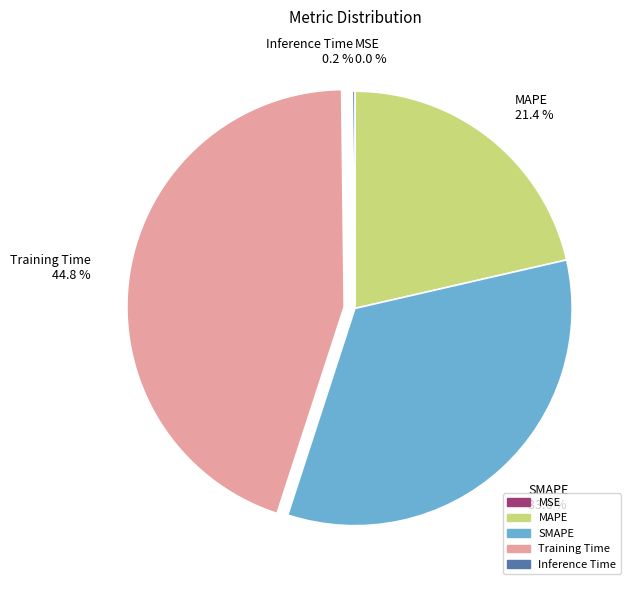

To the nearest percent, what is the difference between the Training Time and MAPE slice percentages?

23%